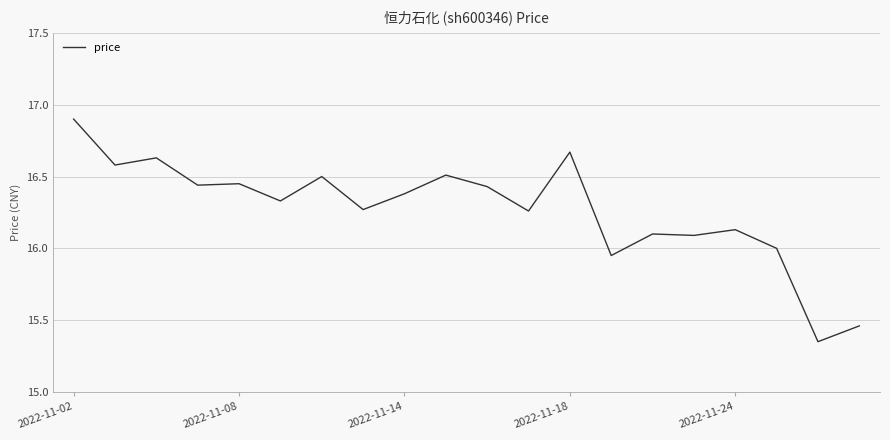

Does the chart have visible grid lines?

Yes